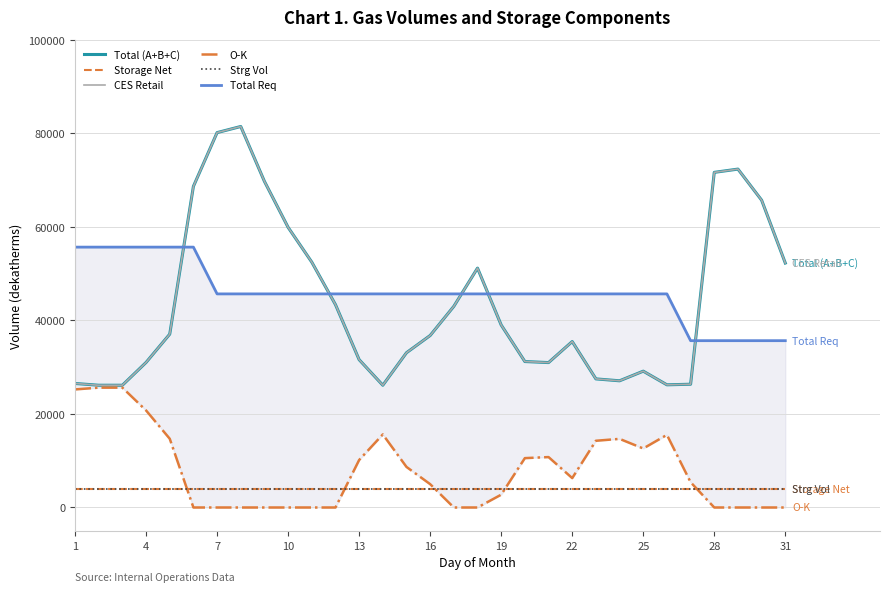

What are all the series names shown in the legend?

Total (A+B+C), Storage Net, CES Retail, O-K, Strg Vol, Total Req